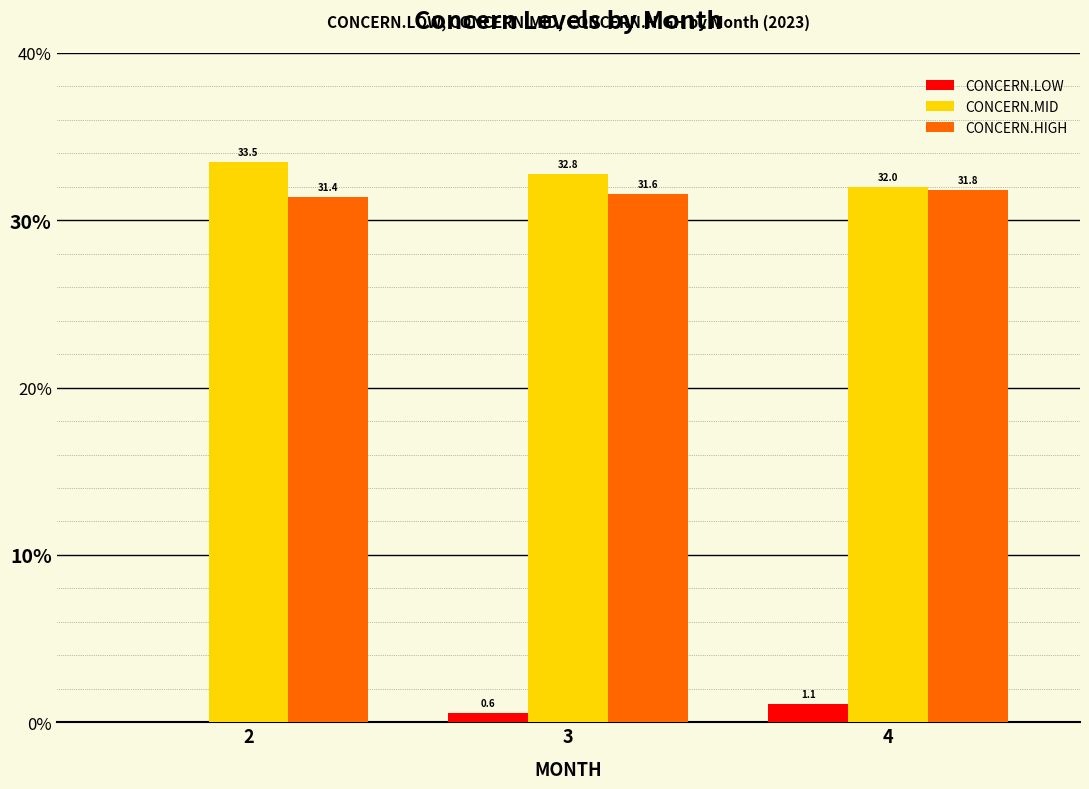

The value of CONCERN.LOW at 3 is 0.6. True or false?

True